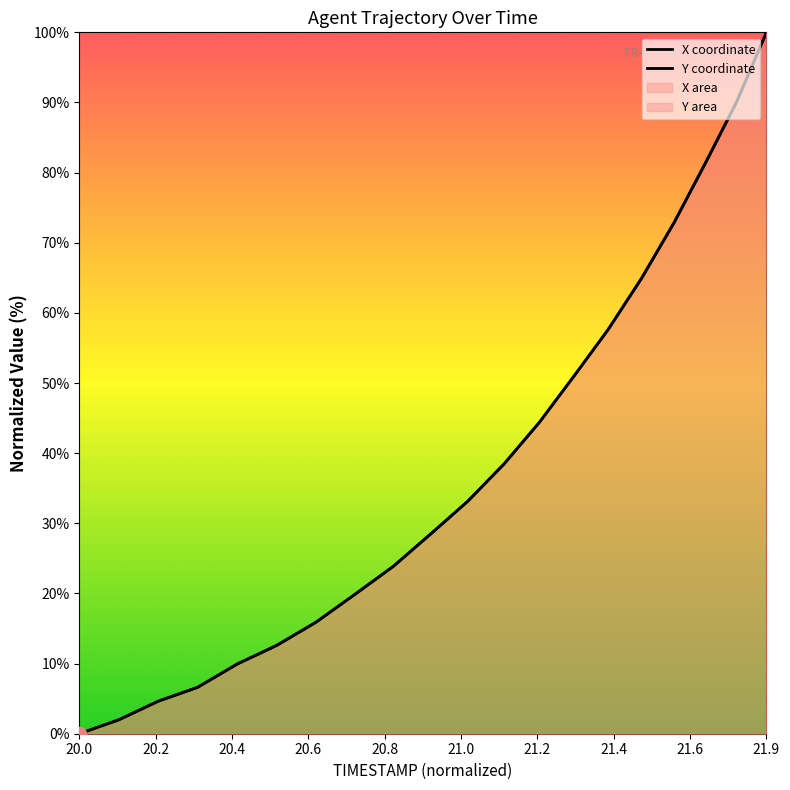

How many lines are shown in the chart?

1